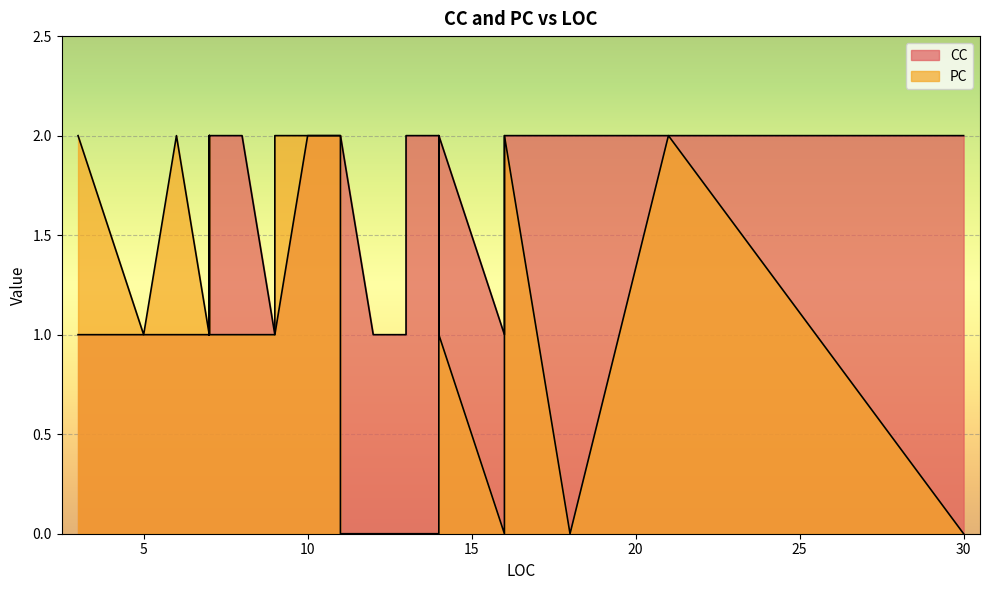

Is it true that CC equals 0 at 14?

False